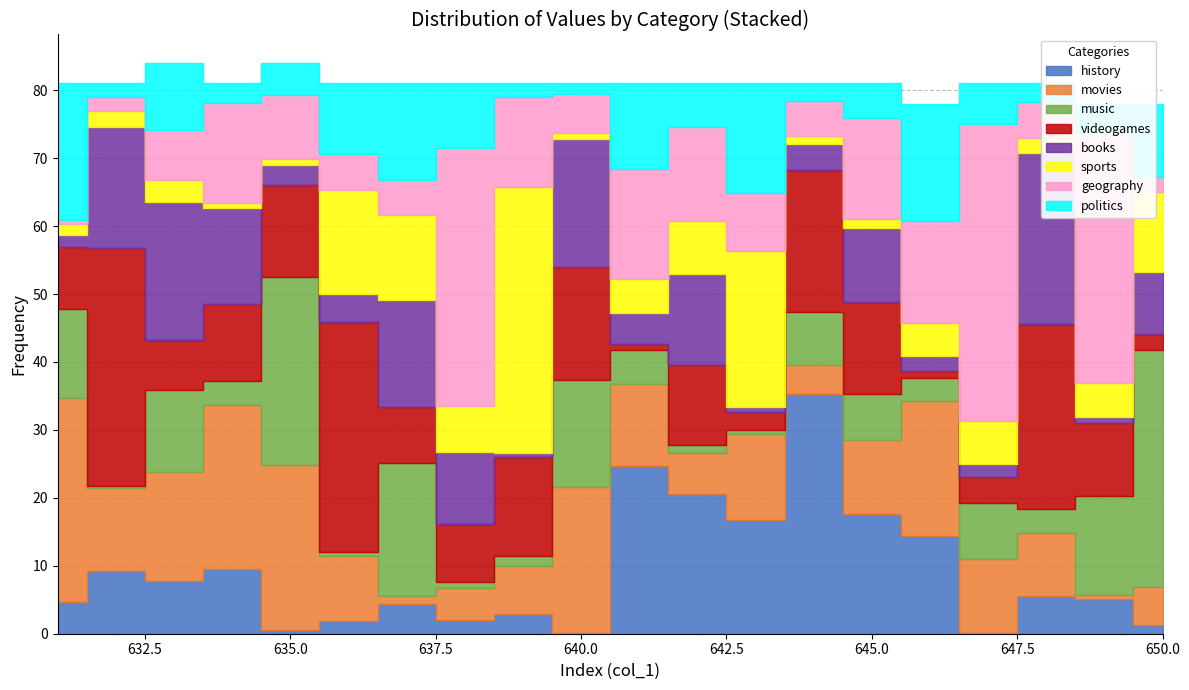

Is it true that col_2 equals 0.0 at 644?

False